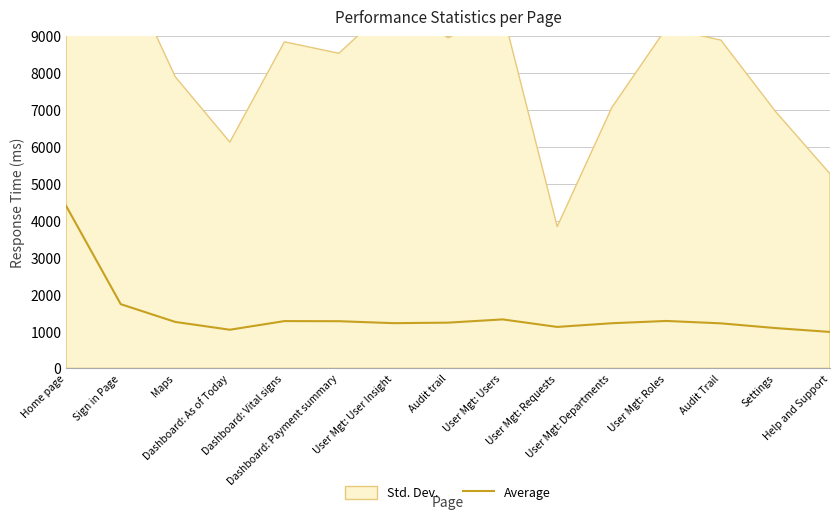

Is it true that the value at User Mgt: Users is 1328?

True